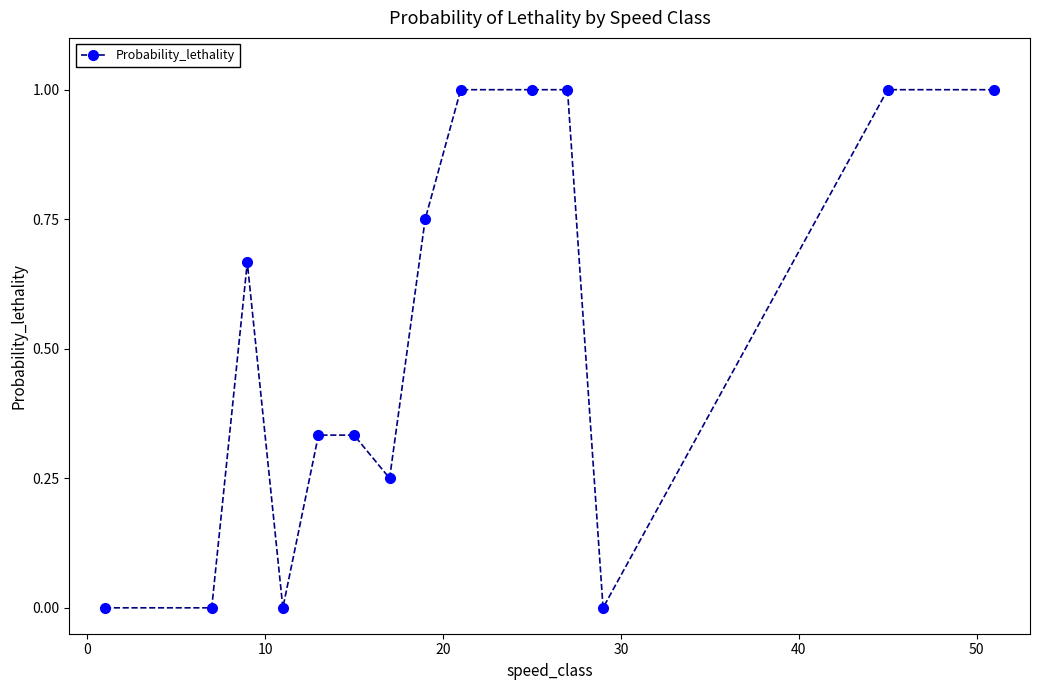

What is the difference between the maximum and minimum values?

1.0